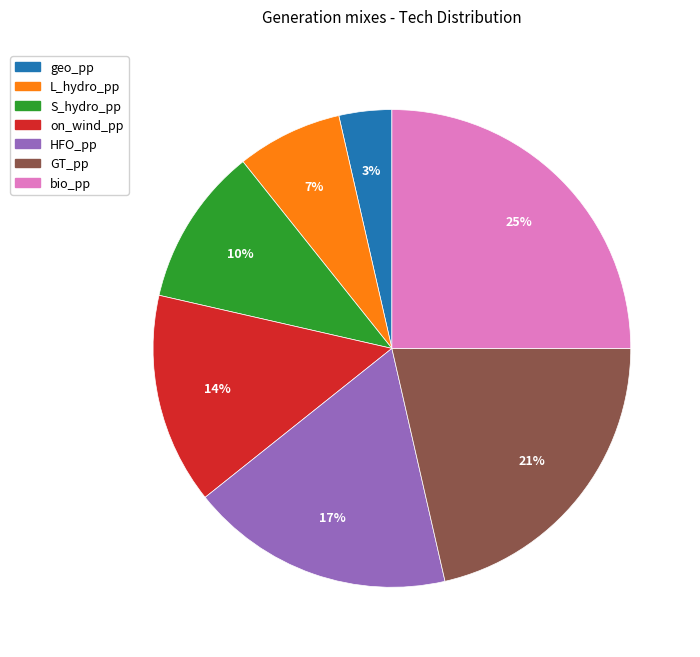

Which has a higher value, geo_pp or bio_pp?

bio_pp